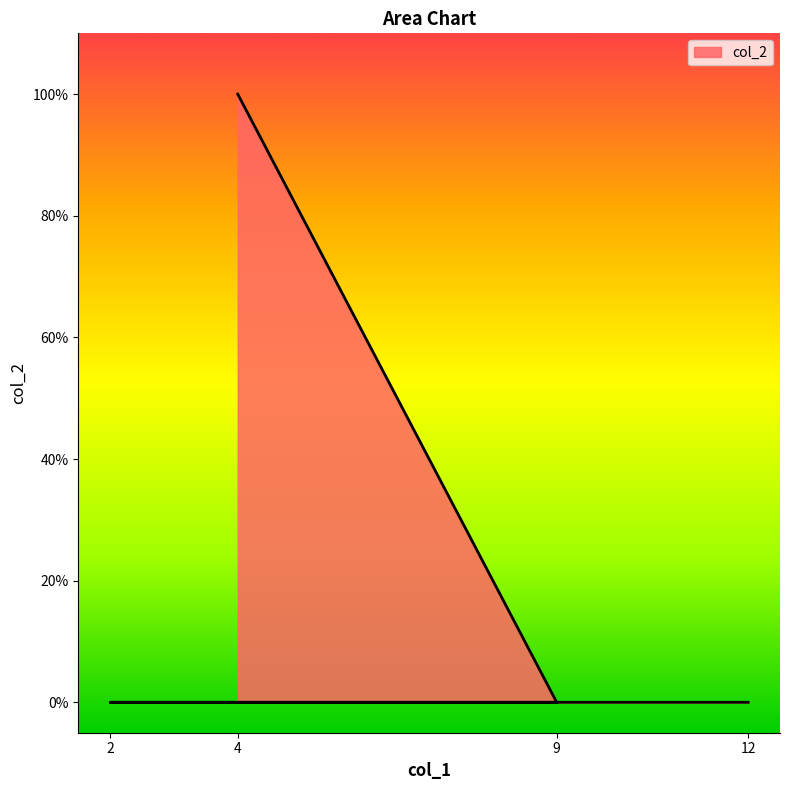

What is the sum of all values?

1